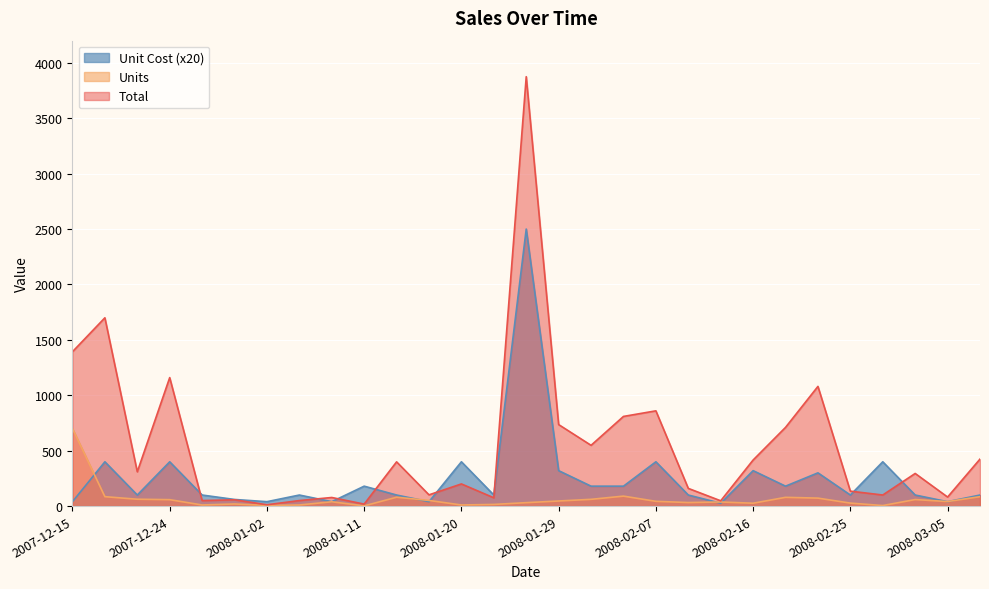

True or false: Total has more than 2 interior local peaks.

True